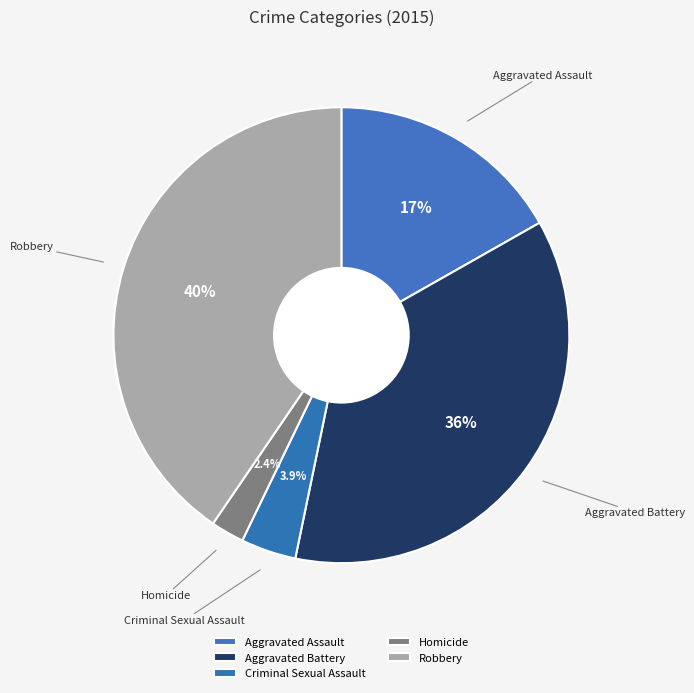

To the nearest percent, what is the difference between the largest and smallest slice percentages?

38%